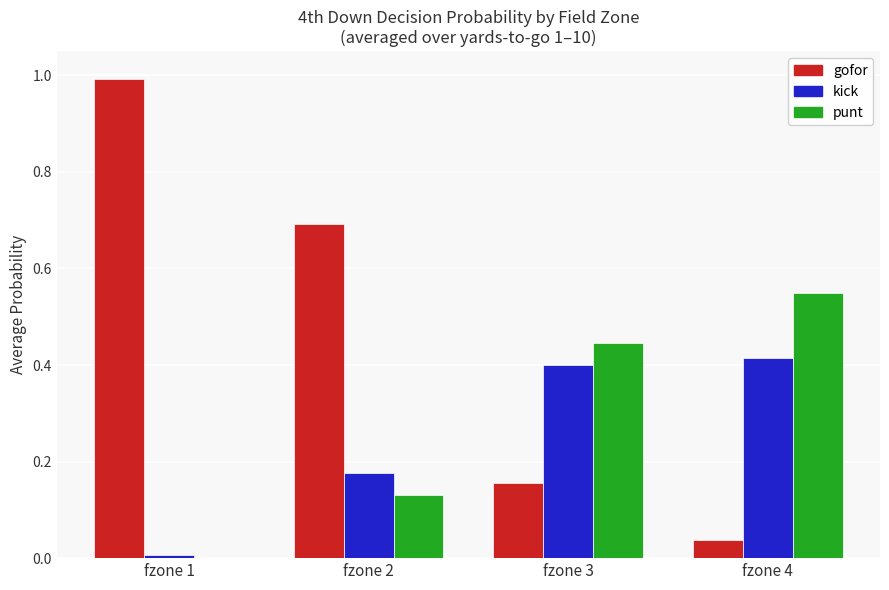

What is the sum of the punt values at fzone 3 and fzone 2?

0.6